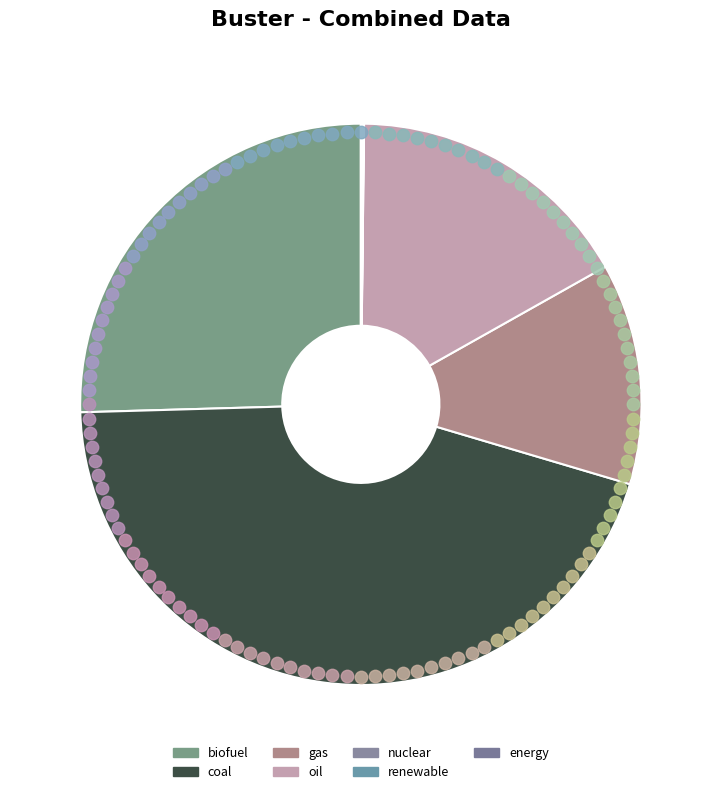

How many slices are in this pie chart?

7